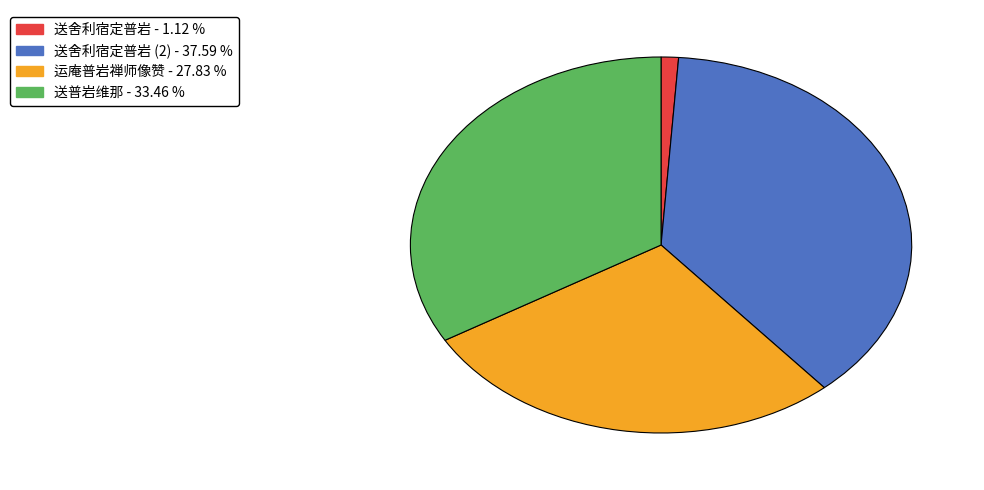

How many segments does this pie chart have?

4